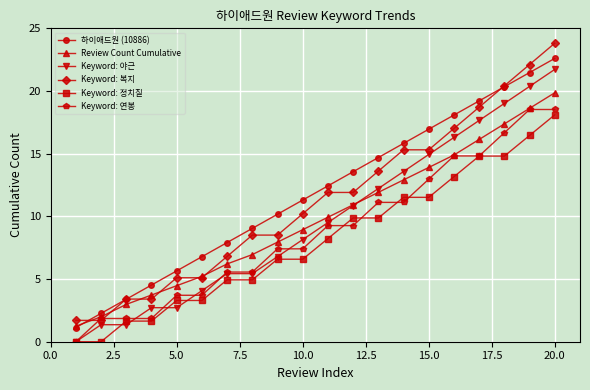

What is the difference between the maximum and minimum values in the Keyword: 복지 series?

22.1